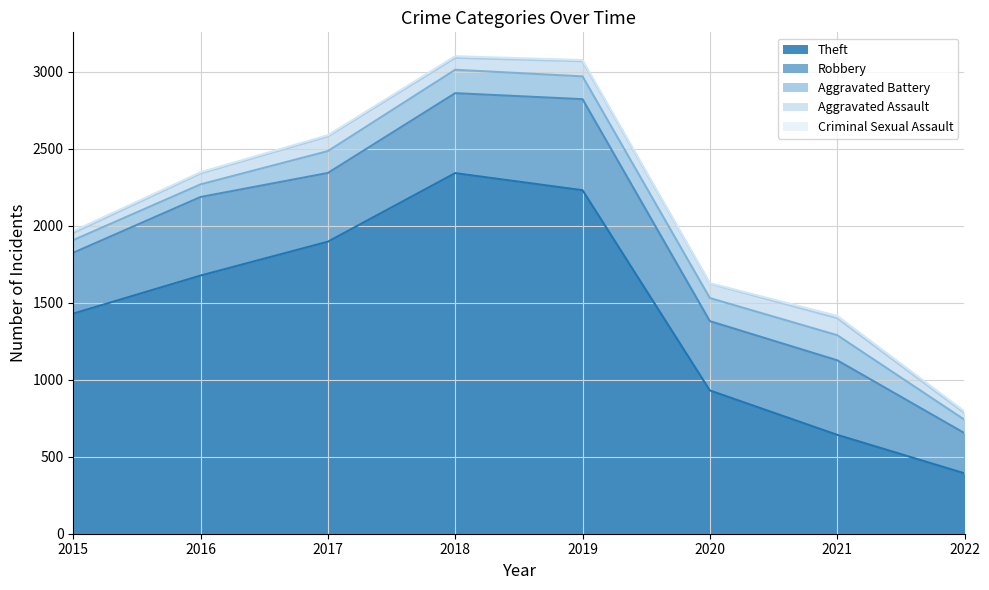

At which label does Theft first exceed 1676?

2017